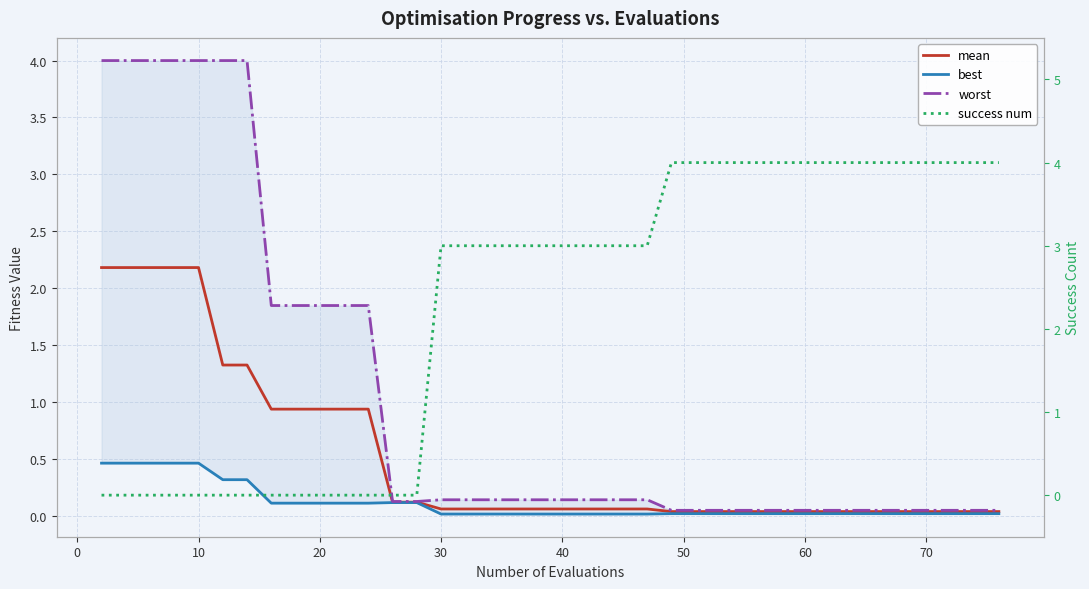

How many positive values does the success num series have?

26